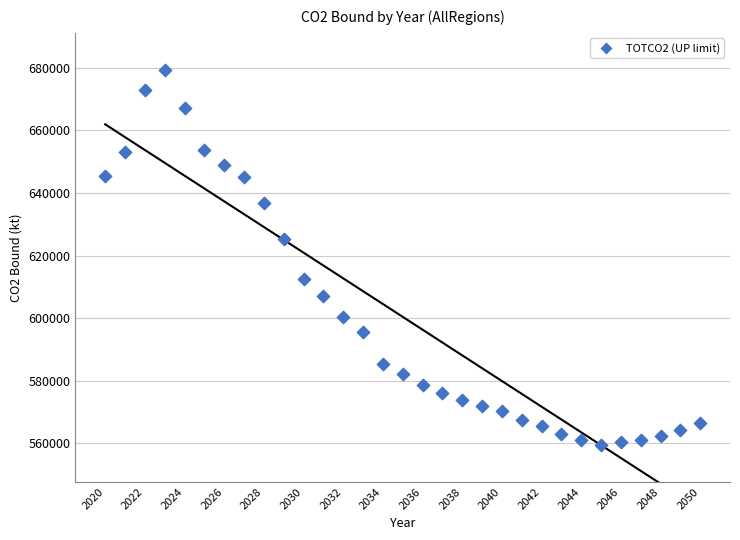

What is the range of Y values (max minus min)?

119501.9